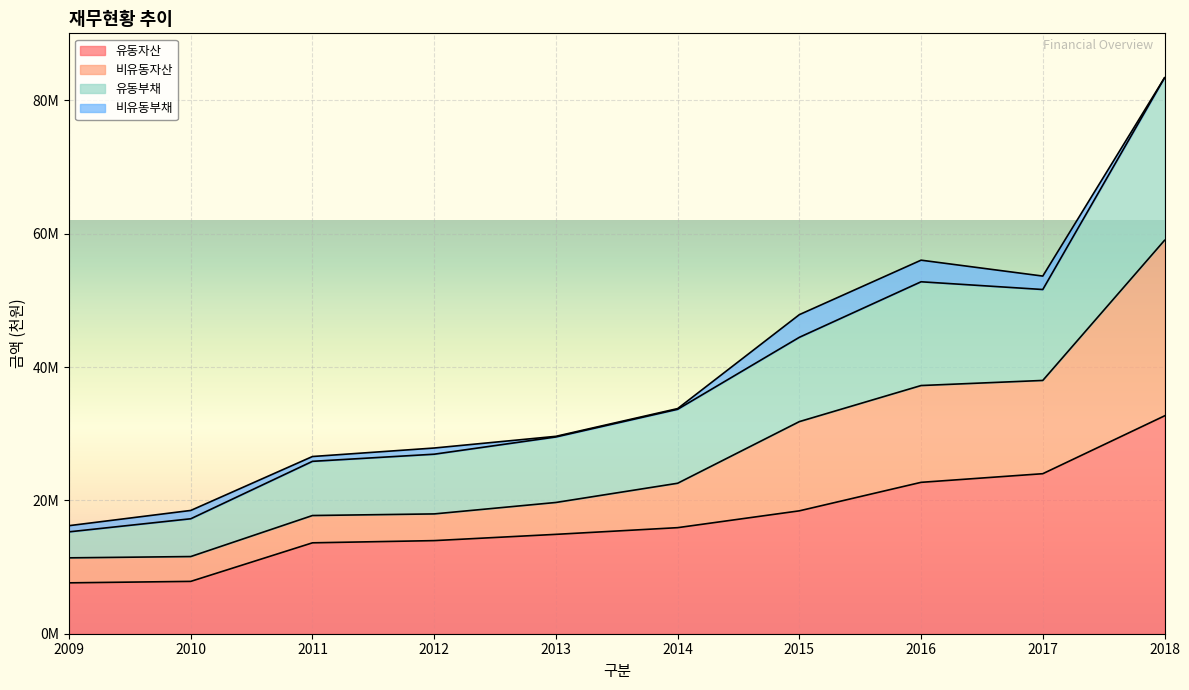

The 유동자산 series shows 7536992 at 2013. True or false?

False